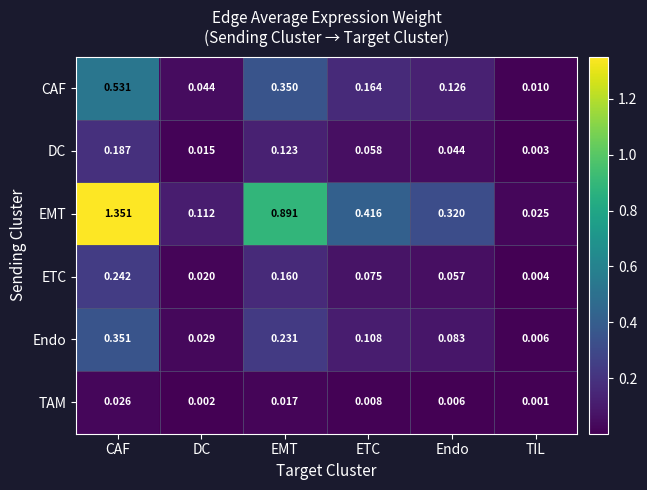

What is the total value across all series at ETC?

0.8